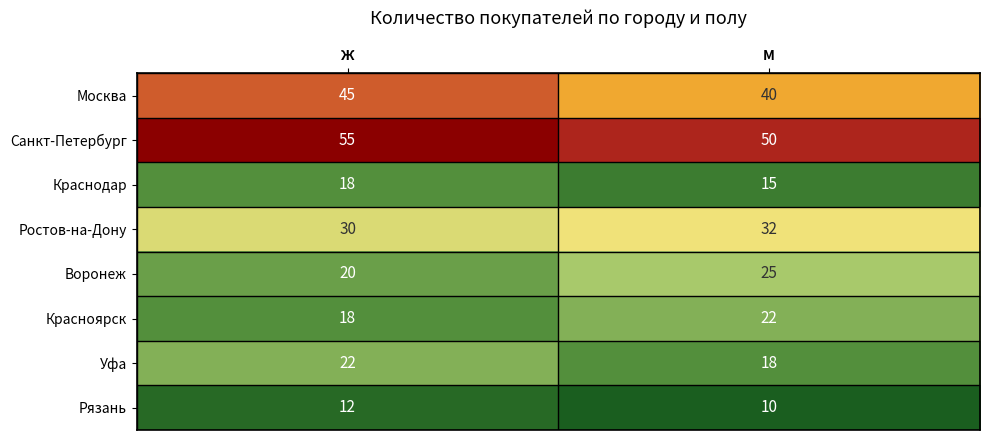

Is it true that Санкт-Петербург equals 50 at М?

True